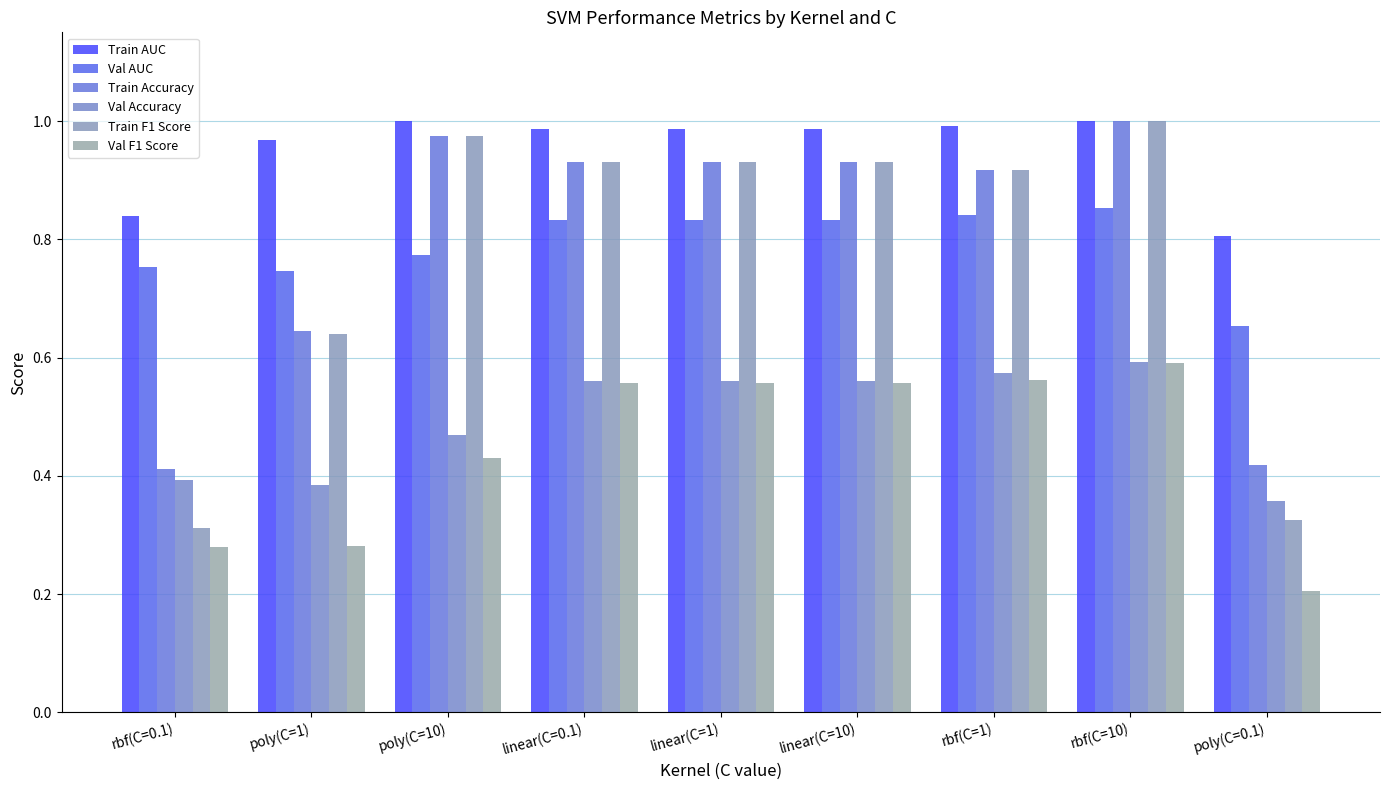

At which category is the sum across all series the highest?

rbf(C=10)